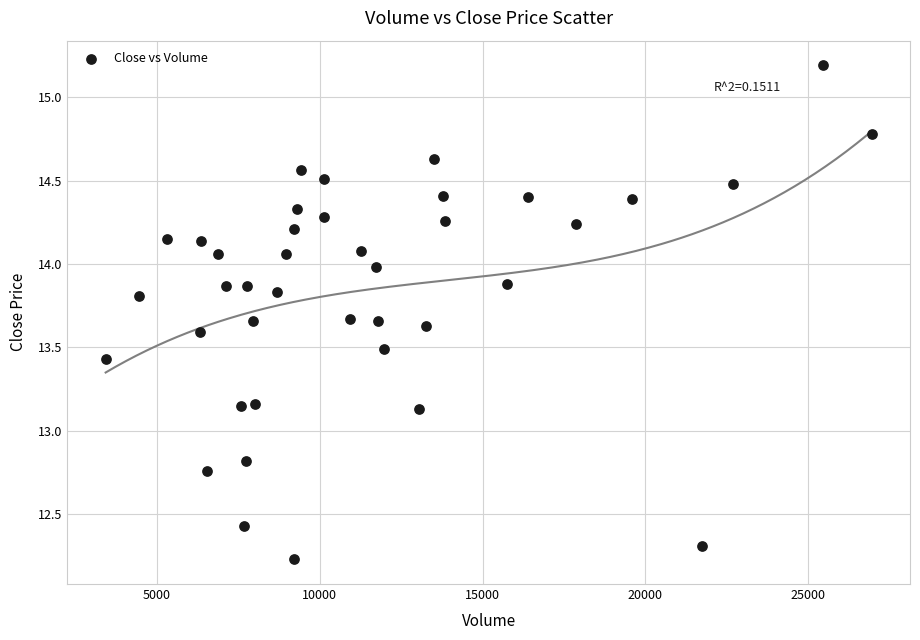

What is the range of X values (max minus min)?

23535.7